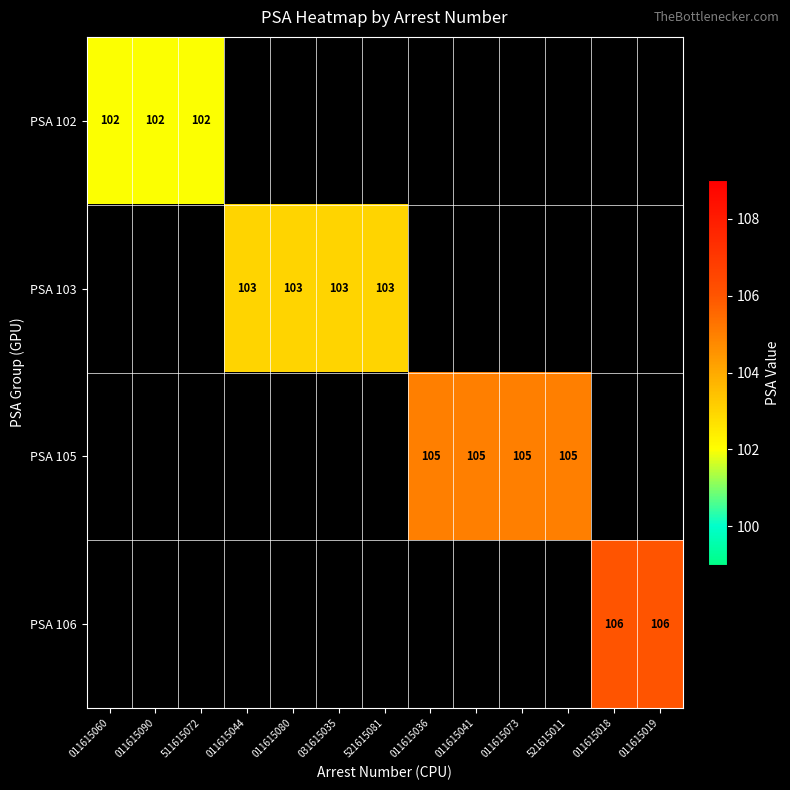

True or false: PSA 106 has a value of 69 at 011615019.

False